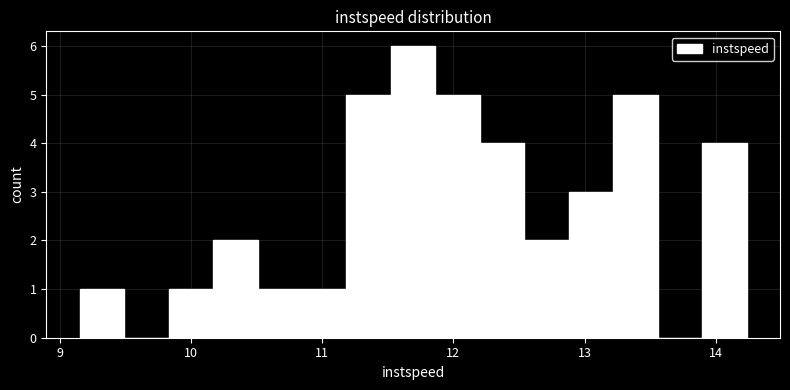

Read against the x-axis, roughly where is the centre of the tallest bar?

11.7